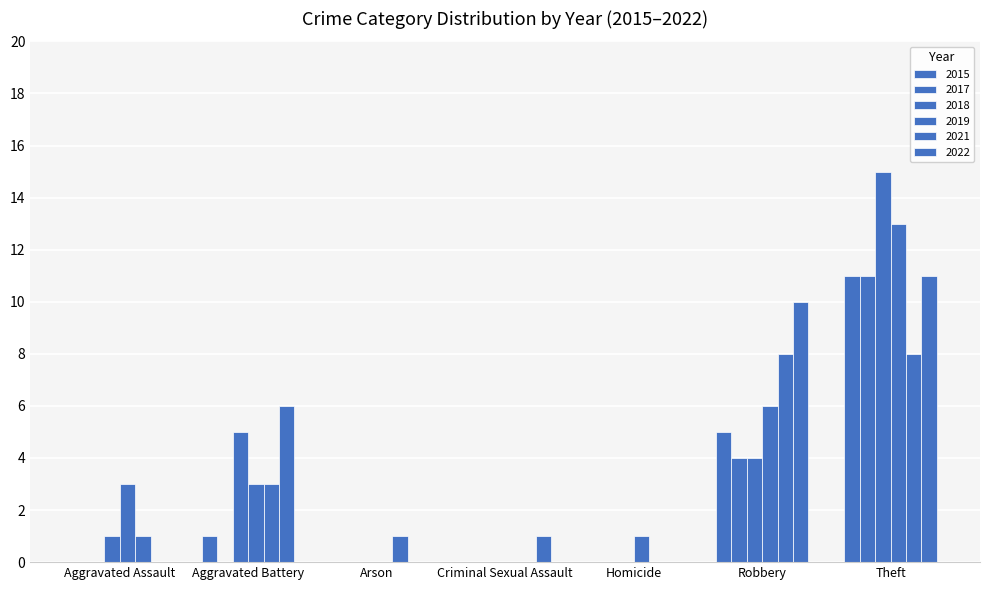

Reading left to right, extract all data points from this chart.

2015: Aggravated Assault=0	Aggravated Battery=1	Arson=0	Criminal Sexual Assault=0	Homicide=0	Robbery=5	Theft=11	Total=17
2017: Aggravated Assault=0	Aggravated Battery=0	Arson=0	Criminal Sexual Assault=0	Homicide=0	Robbery=4	Theft=11	Total=15
2018: Aggravated Assault=1	Aggravated Battery=5	Arson=0	Criminal Sexual Assault=0	Homicide=0	Robbery=4	Theft=15	Total=25
2019: Aggravated Assault=3	Aggravated Battery=3	Arson=0	Criminal Sexual Assault=0	Homicide=1	Robbery=6	Theft=13	Total=26
2021: Aggravated Assault=1	Aggravated Battery=3	Arson=1	Criminal Sexual Assault=0	Homicide=0	Robbery=8	Theft=8	Total=21
2022: Aggravated Assault=0	Aggravated Battery=6	Arson=0	Criminal Sexual Assault=1	Homicide=0	Robbery=10	Theft=11	Total=28